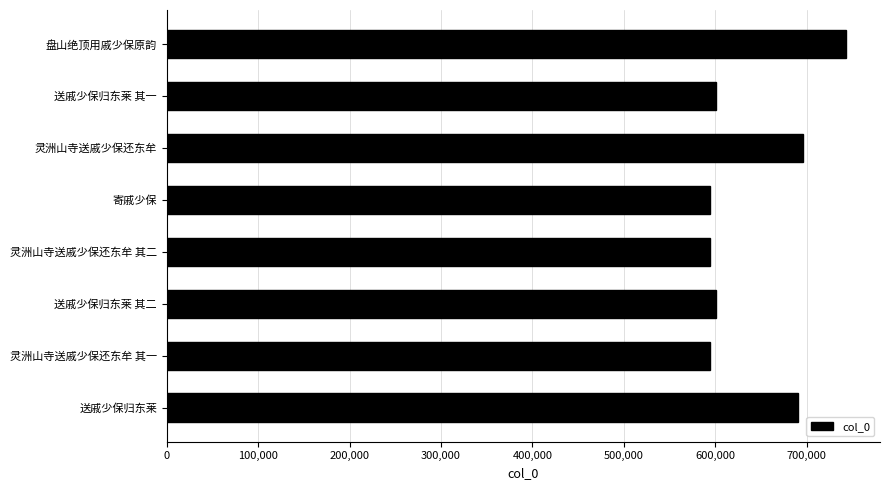

What is the greatest value displayed?

743199